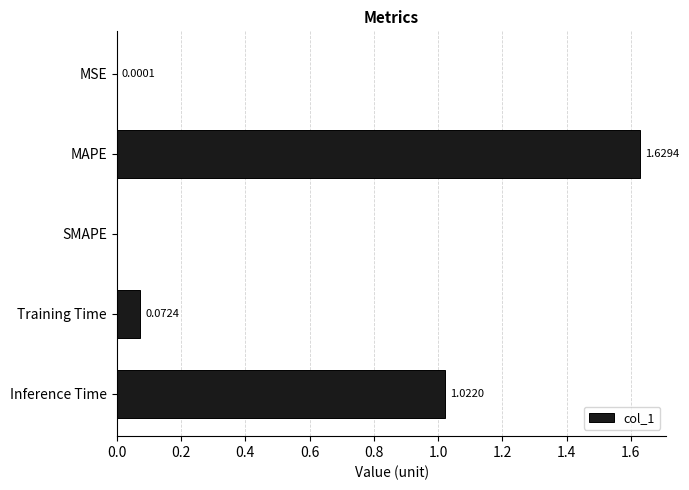

What is the sum of all values?

2.7